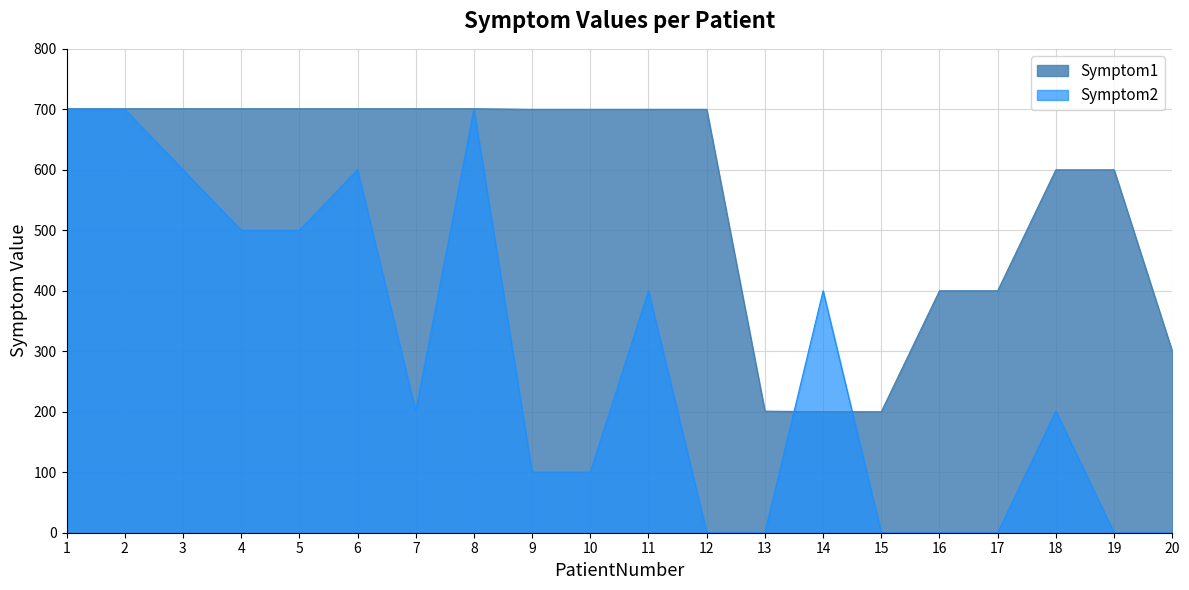

Rank the series at 15 from lowest to highest value.

Symptom2, Symptom1